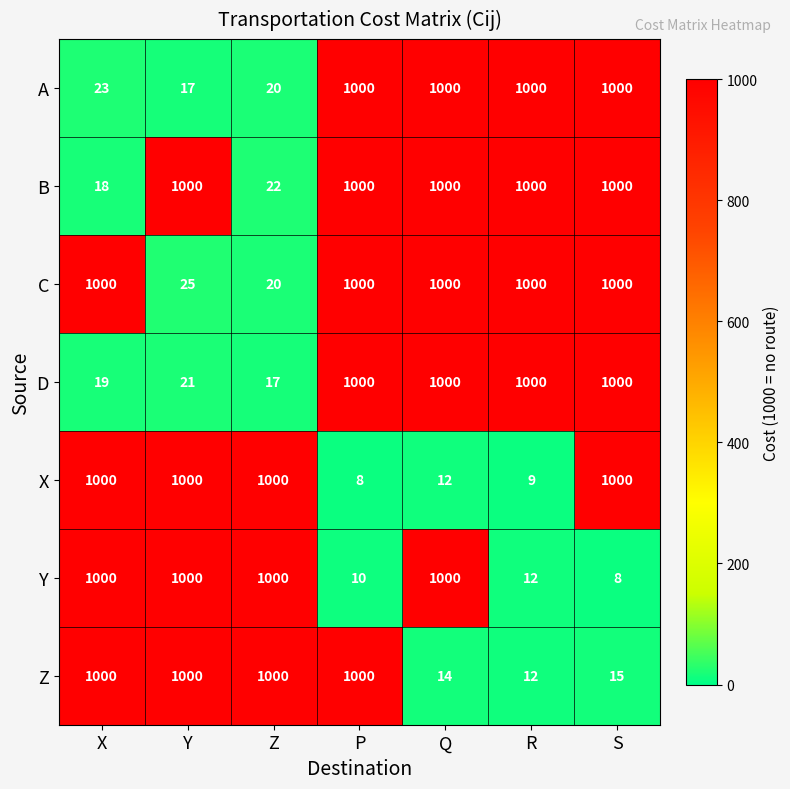

Which series has the largest total across all categories?

C